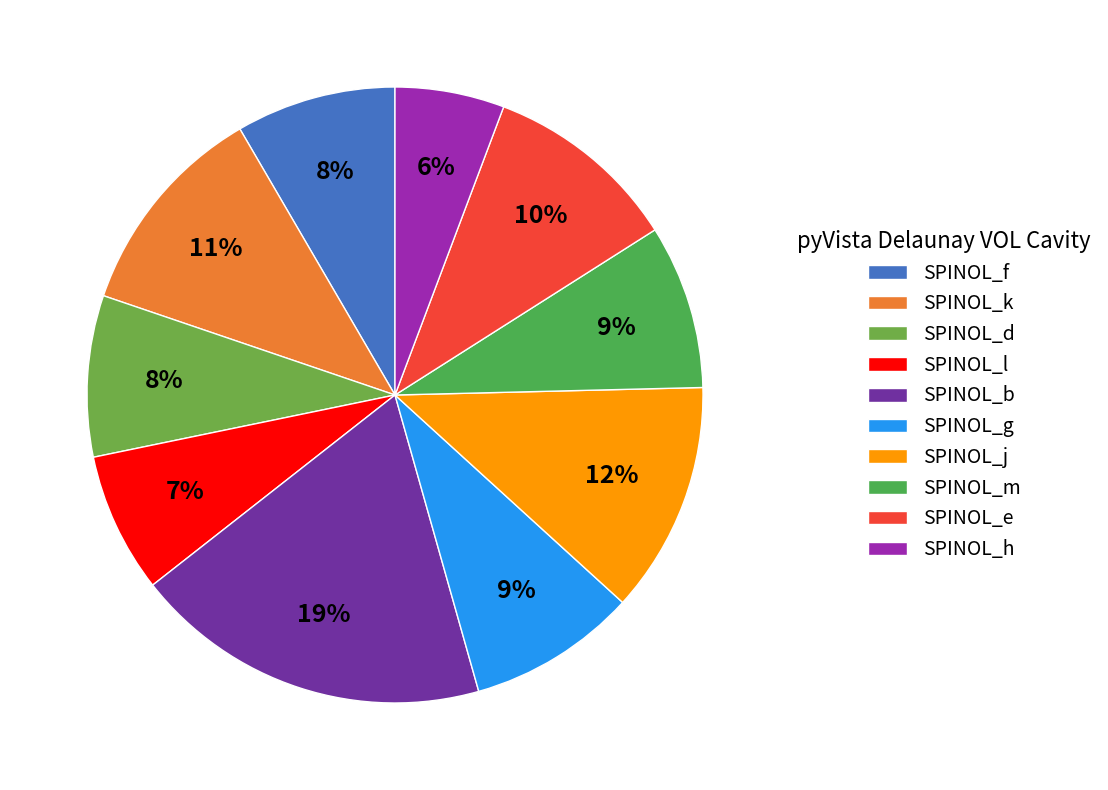

Count the number of slices in the pie.

10